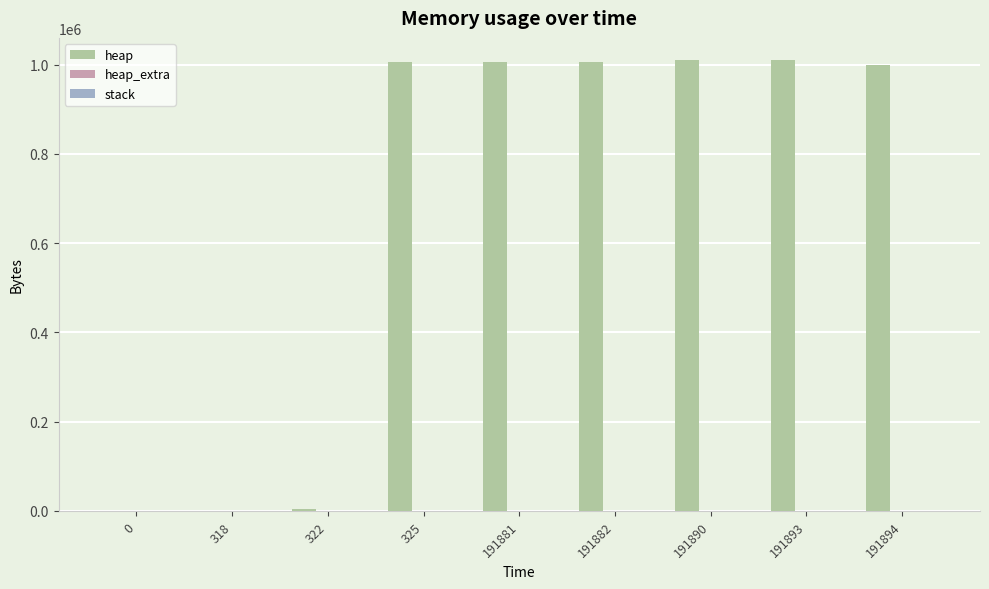

The value of heap at 191890 is 663857. True or false?

False